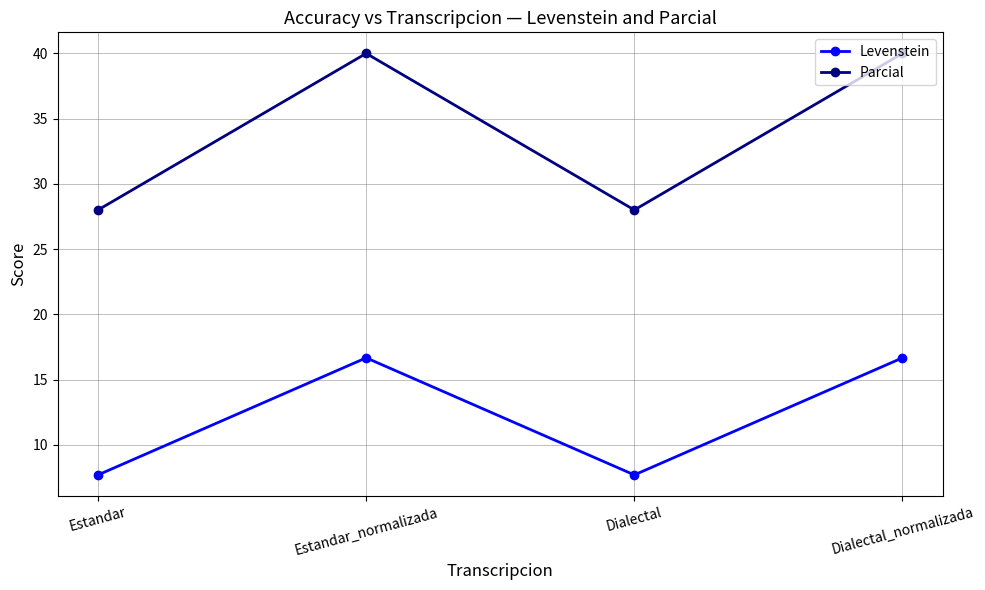

What are all the series names shown in the legend?

Levenstein, Parcial